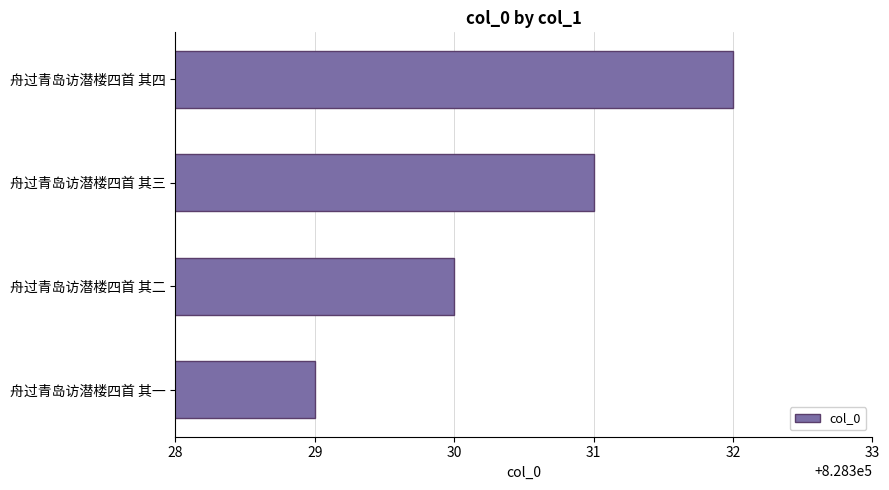

How many bars are there in total?

4